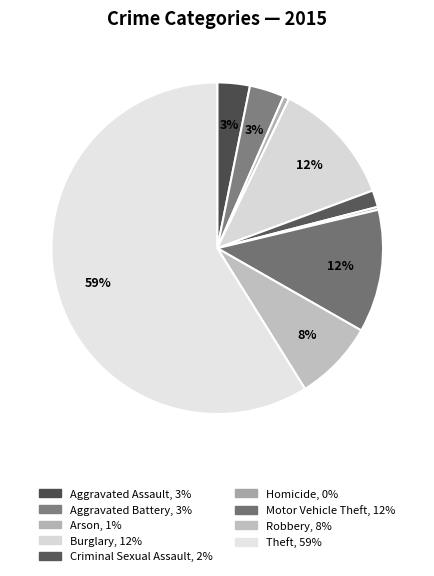

Is Arson the majority of the pie?

No